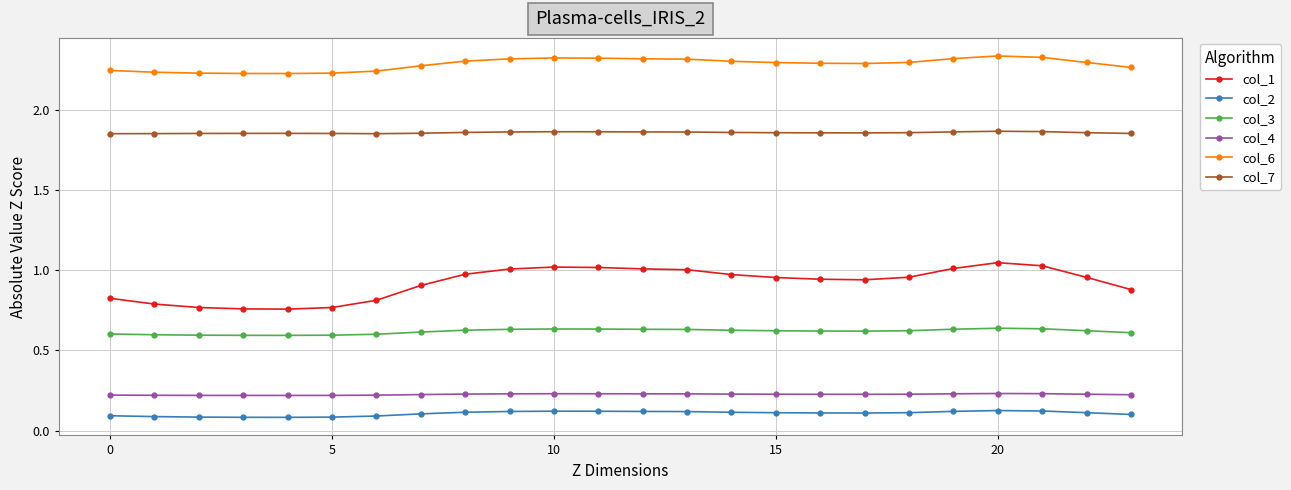

True or false: col_4 and col_7 intersect in this chart.

False